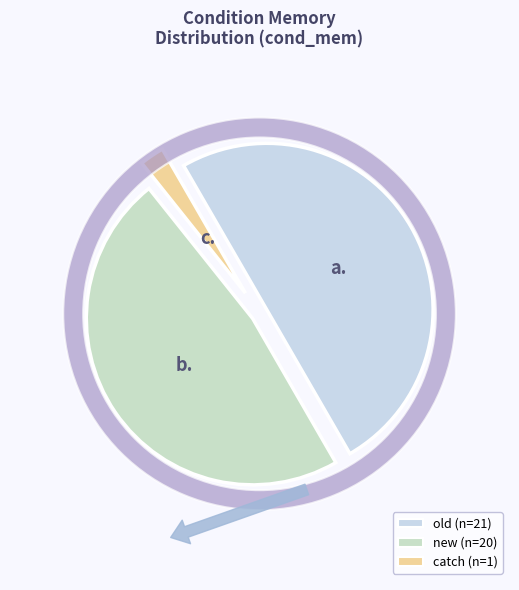

What percentage is NOT represented by old?

50.0%